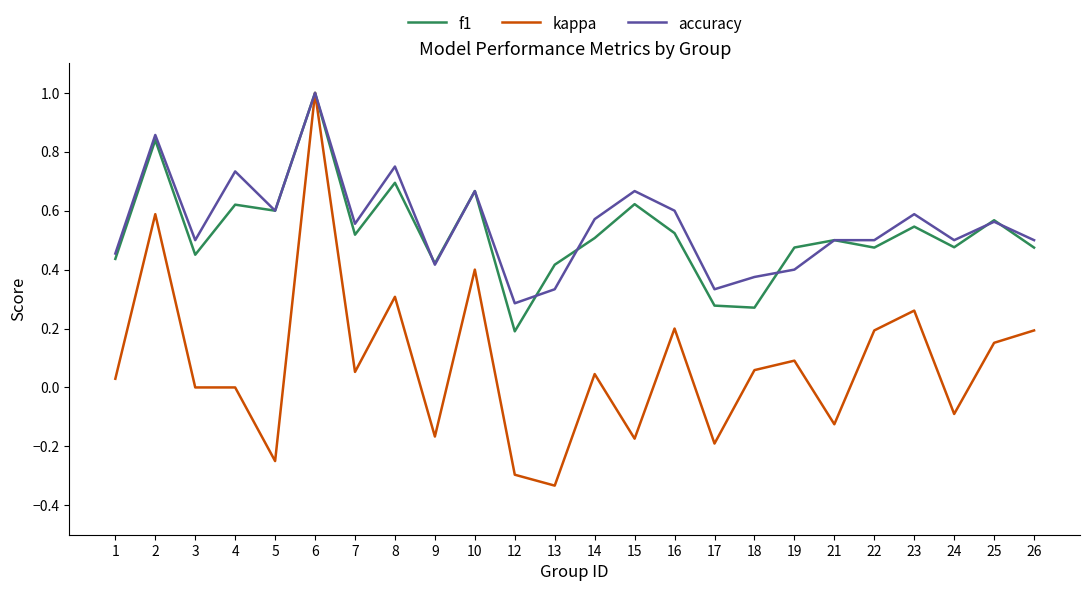

Which series has the widest spread of values?

kappa